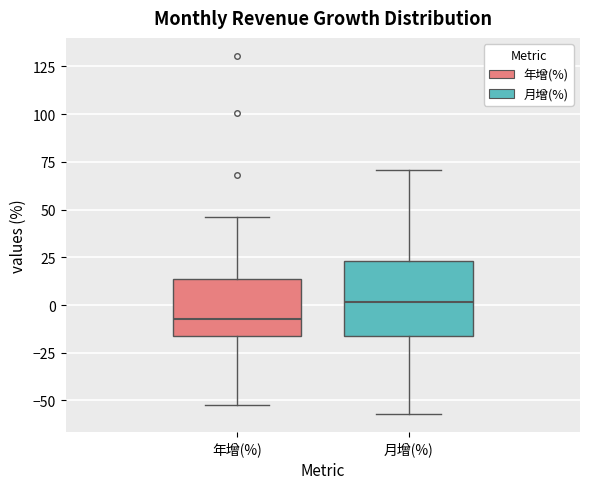

Which box is the tallest, from its lower edge to its upper edge?

月增(%)